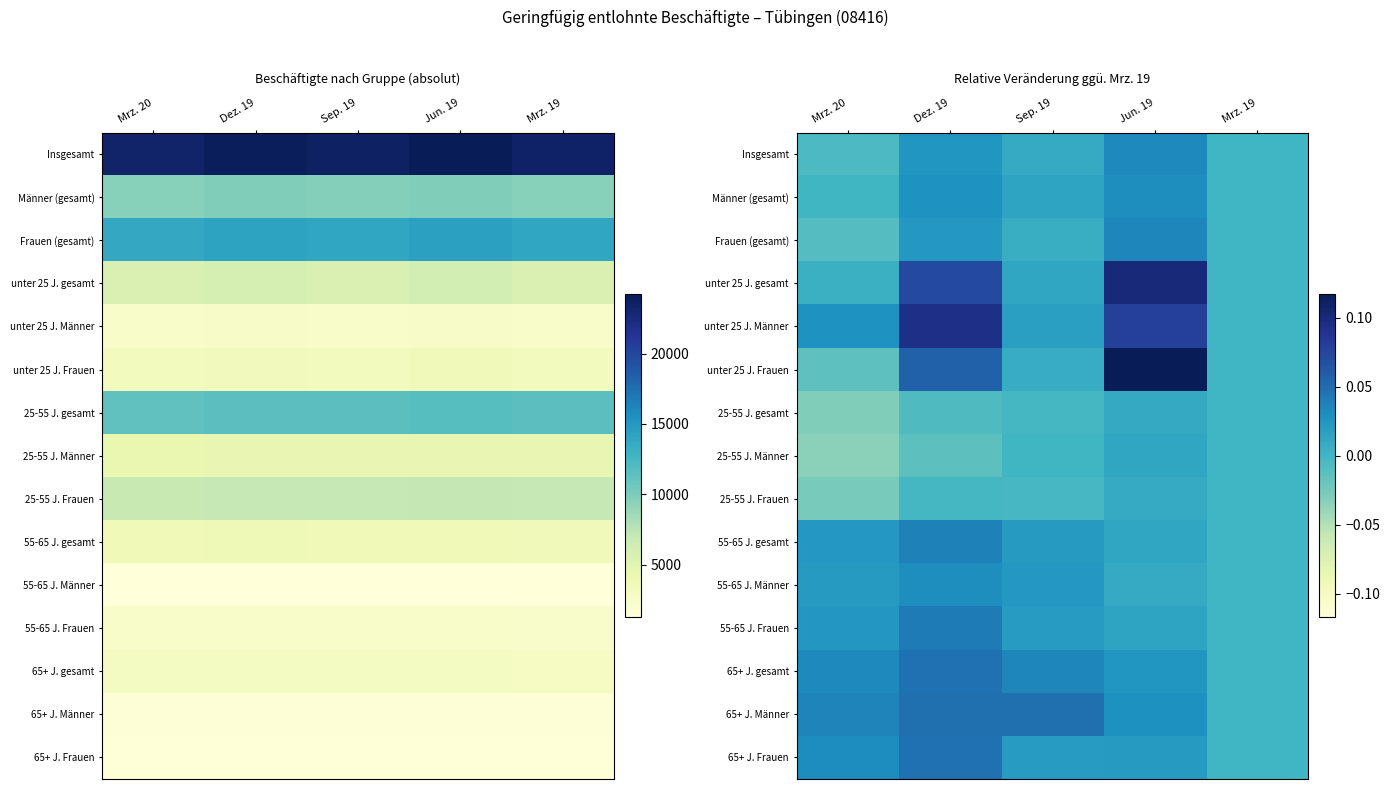

The Insgesamt series shows 0.0 at Dez. 19. True or false?

False